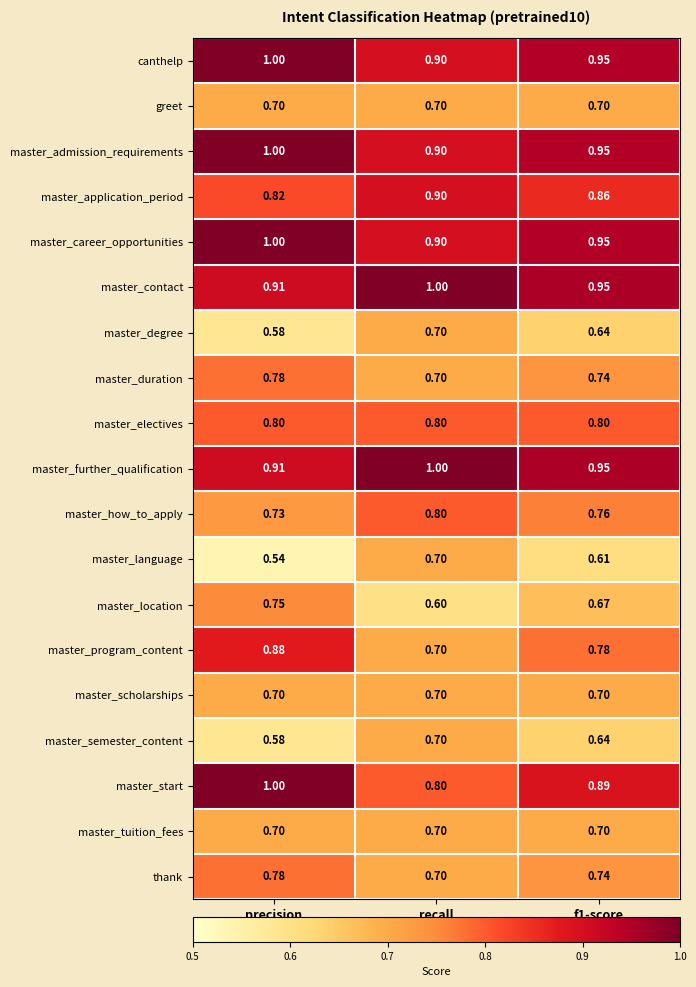

At which category is the sum across all series the highest?

precision